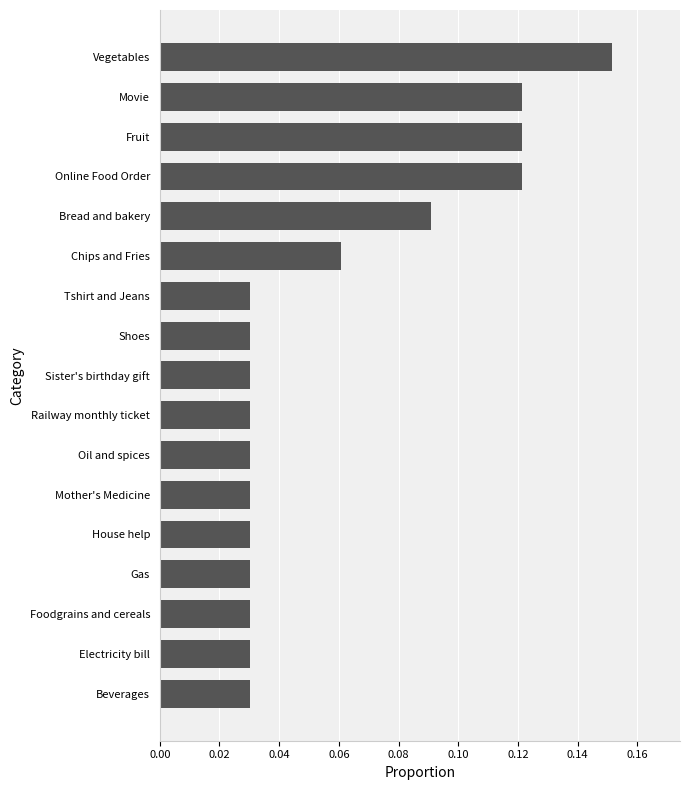

The chart shows a value of 0.0 at Bread and bakery. True or false?

False